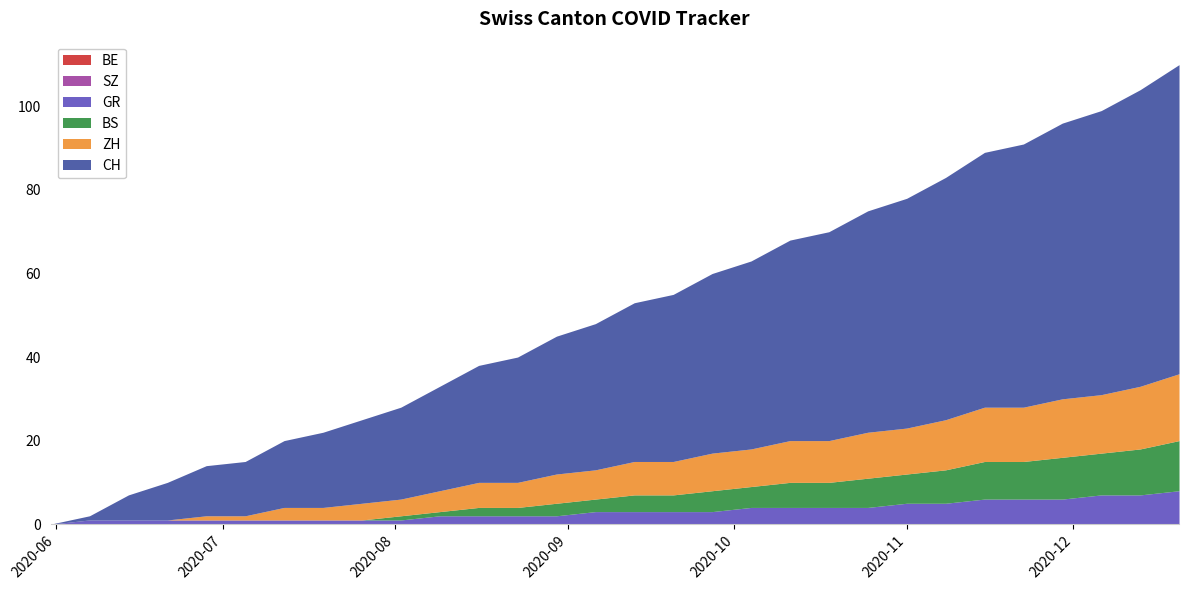

What is the label of the 6th point from the right?

2020-11-15